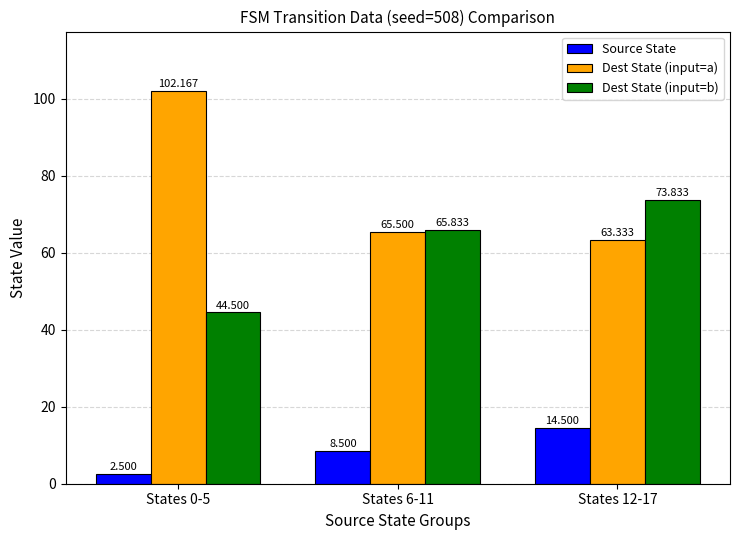

Is it true that Source State equals 14.2 at States 6-11?

False